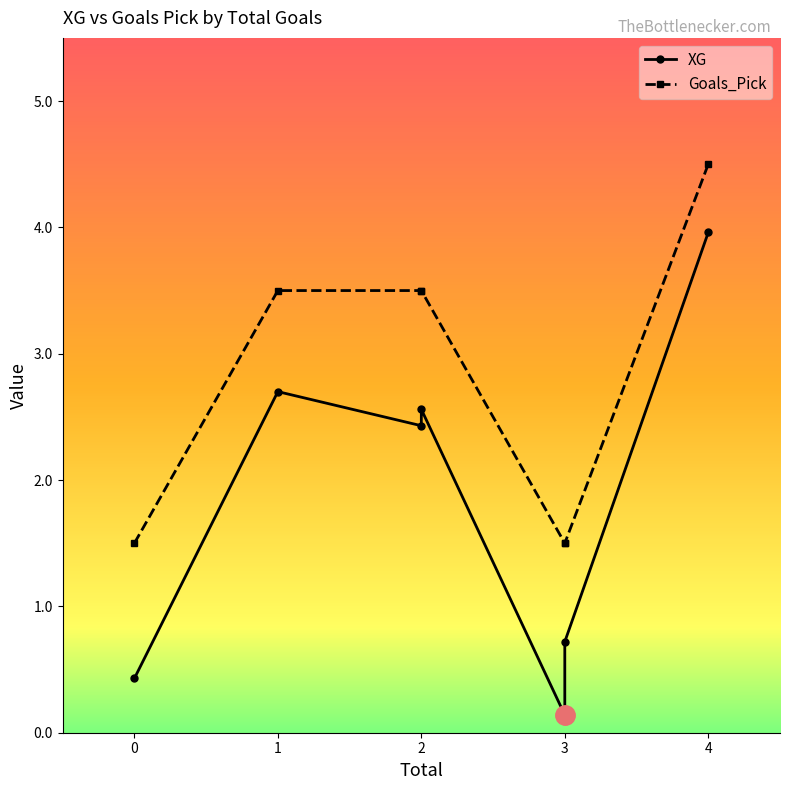

What are all the series names shown in the legend?

XG, Goals_Pick